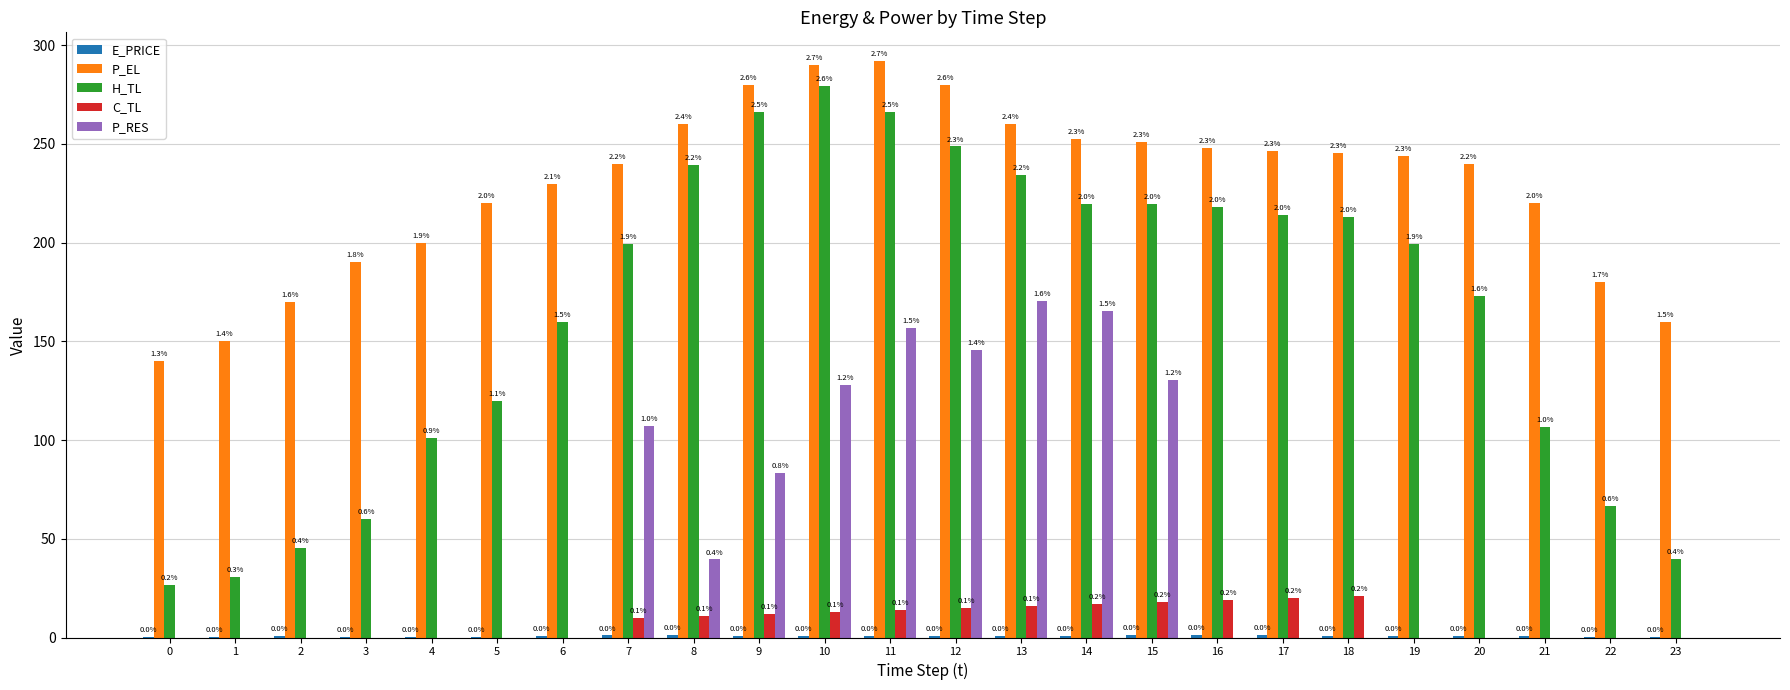

What is the value of the E_PRICE bar at the 17th from the left?

1.1